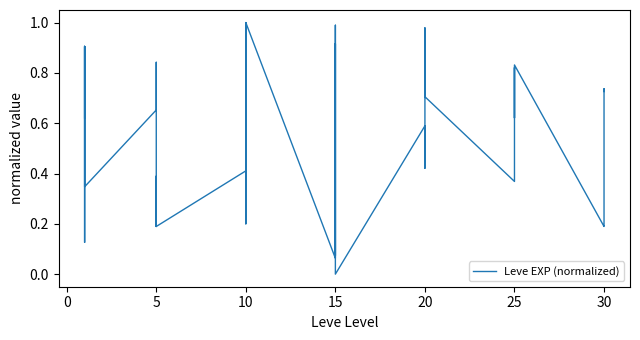

Reading left to right, transcribe all the data shown in this chart.

0.6	0.9	0.1	0.1	0.9	0.3	0.7	0.8	0.2	0.4	0.2	0.2	0.4	0.3	0.2	1.0	0.4	1.0	0.1	0.9	0.1	0.9	1.0	0.0	0.6	0.4	0.6	0.6	1.0	0.7	0.4	0.4	0.5	0.8	0.6	0.8	0.2	0.2	0.7	0.7